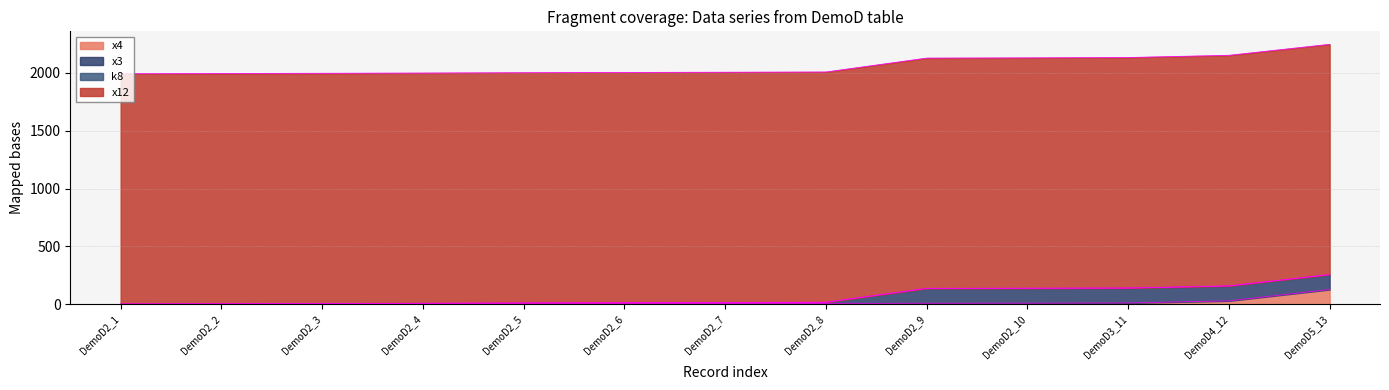

Is it true that x4 equals 4 at DemoD2_7?

False